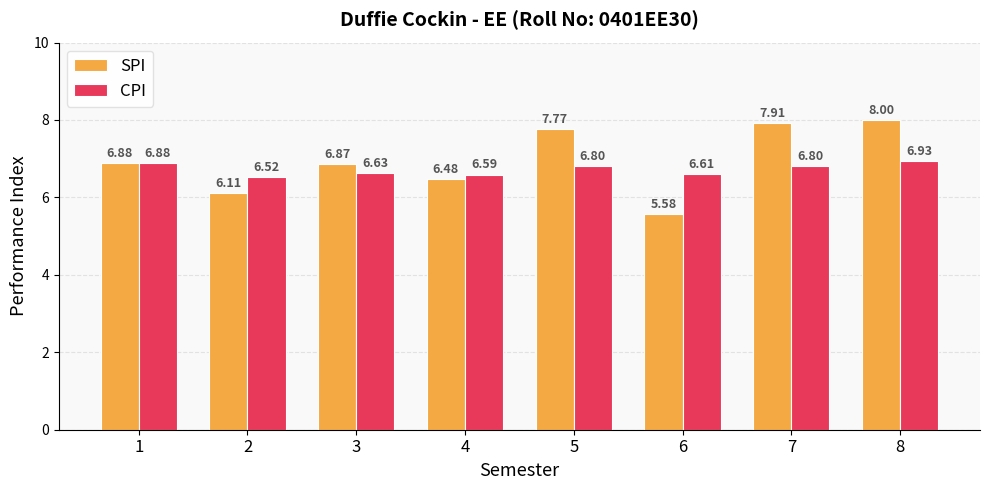

What is the spread (max minus min) of values at 2?

0.4